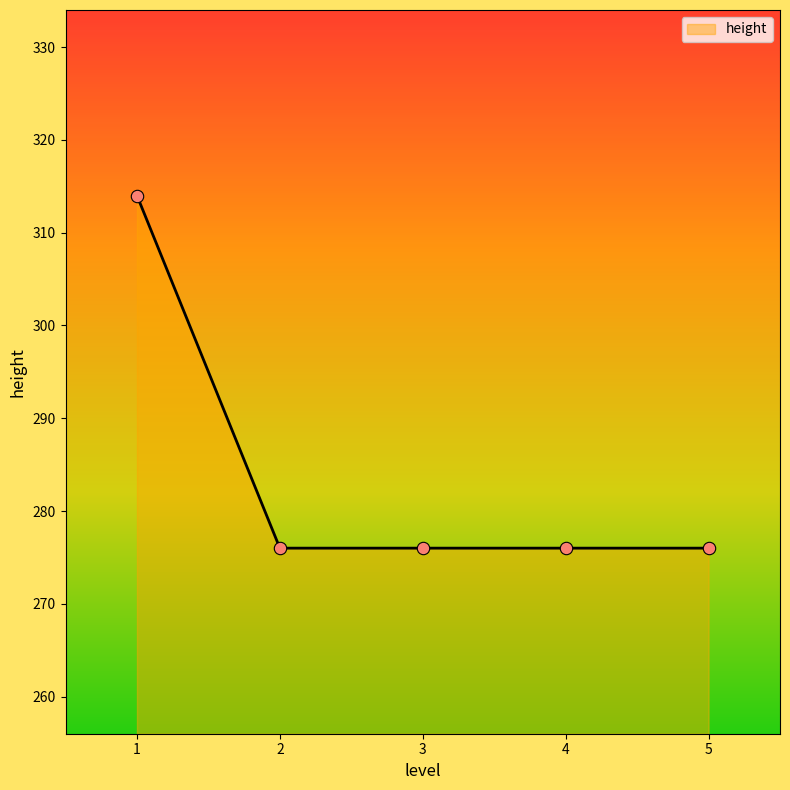

Approximately how many times larger is the value at 2 compared to 3?

1.0